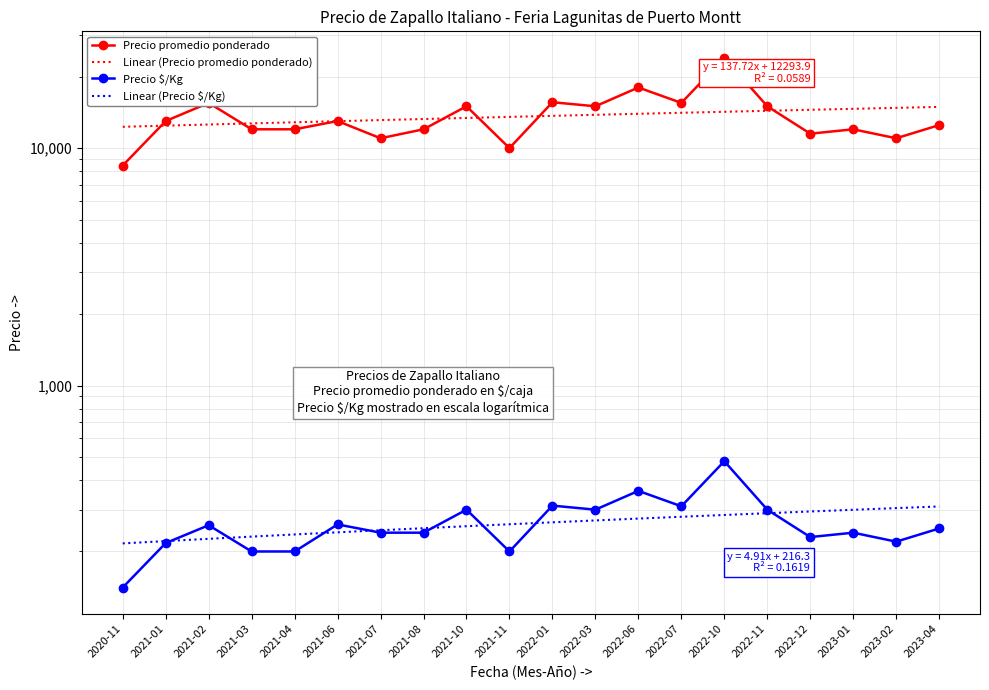

What is the label of the 20th point from the left?

2023-04